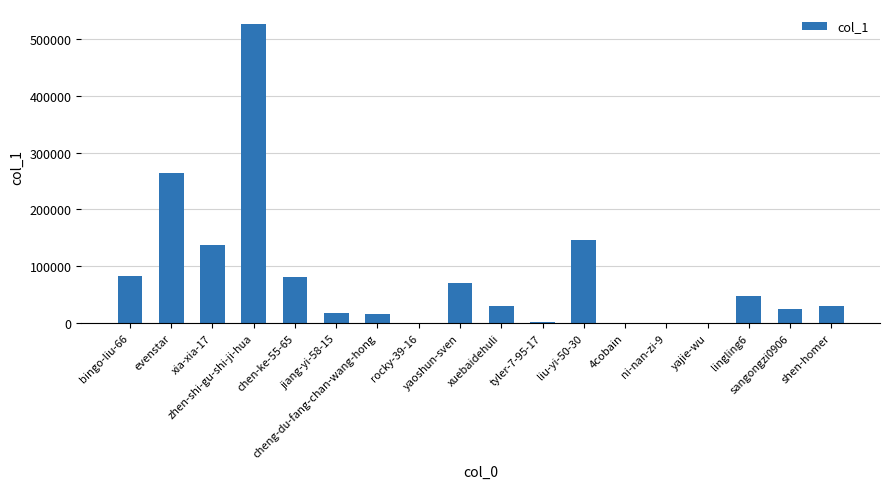

The value at 4cobain is 11. True or false?

True